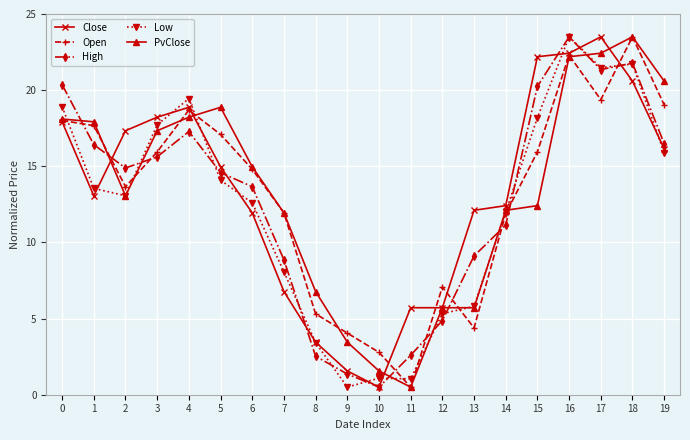

Is the value of Open at 11 greater than the value of Low at 4?

No